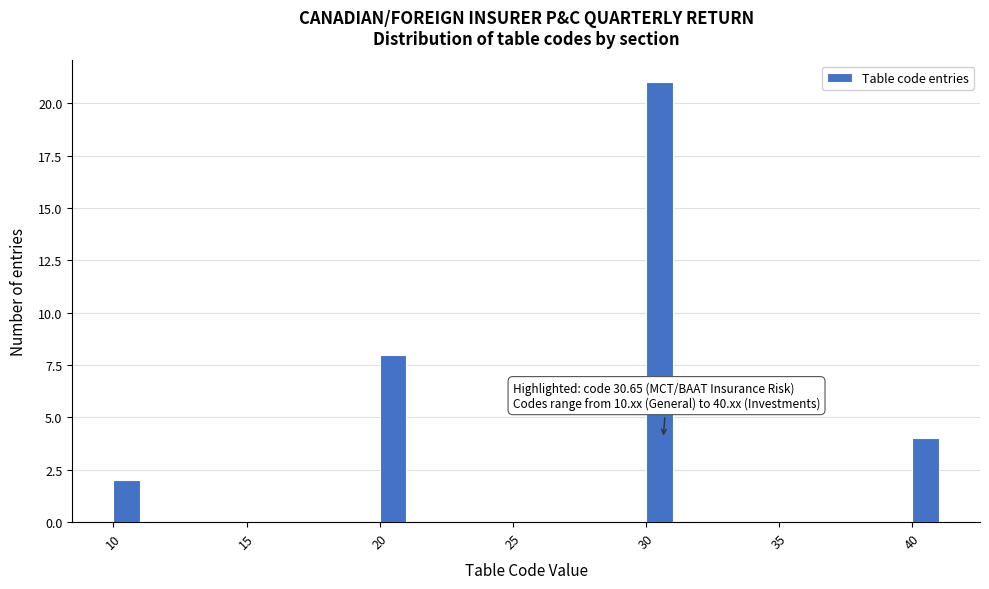

Read against the x-axis, roughly where is the centre of the tallest bar?

30.5